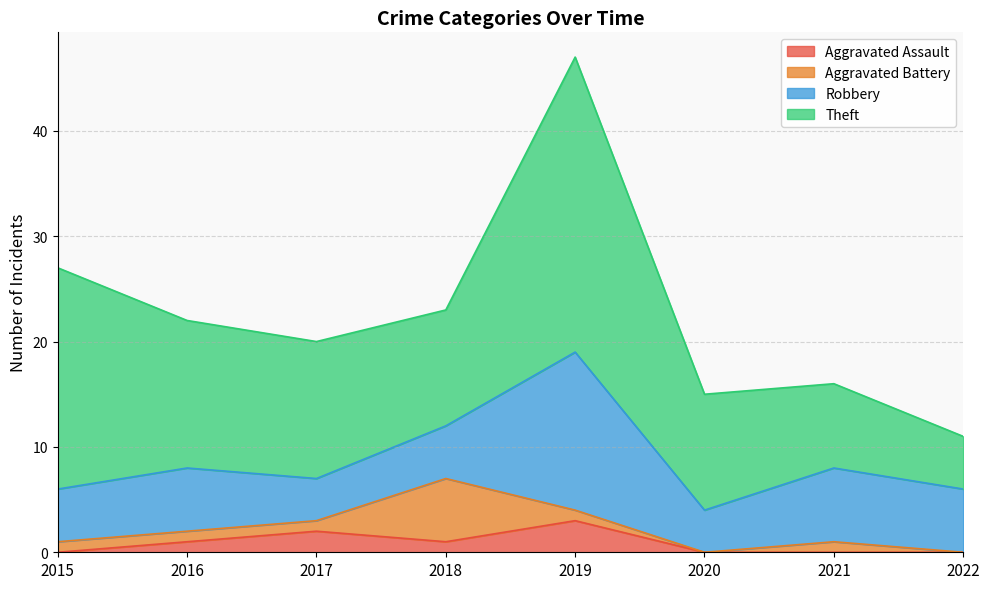

How many Aggravated Battery values are between 1 and 2?

5